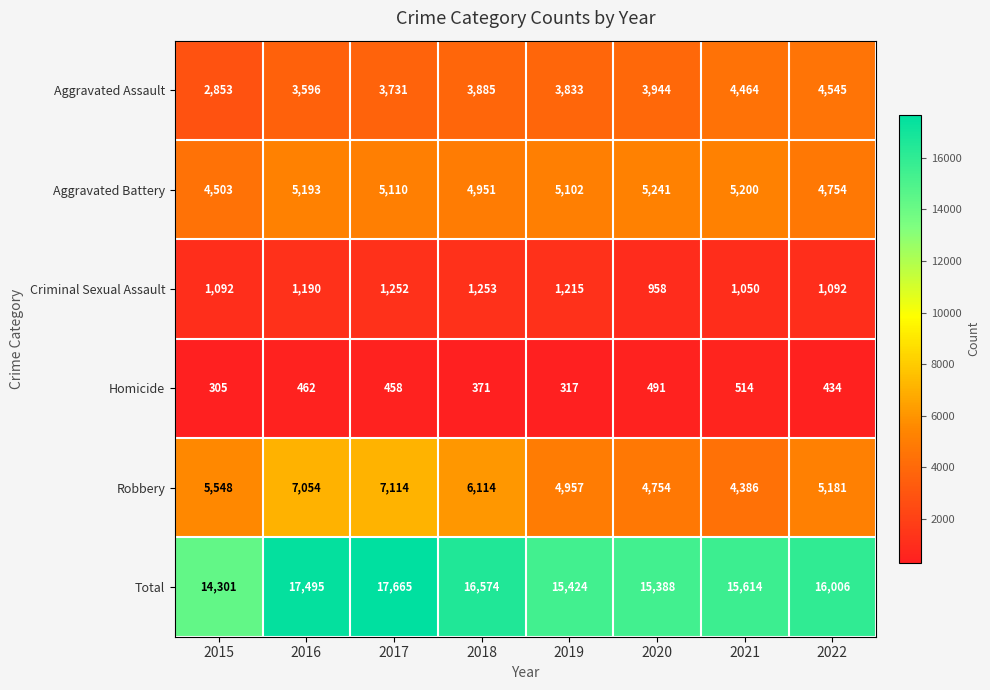

Rank the categories by Robbery value from highest to lowest.

2017, 2016, 2018, 2015, 2022, 2019, 2020, 2021